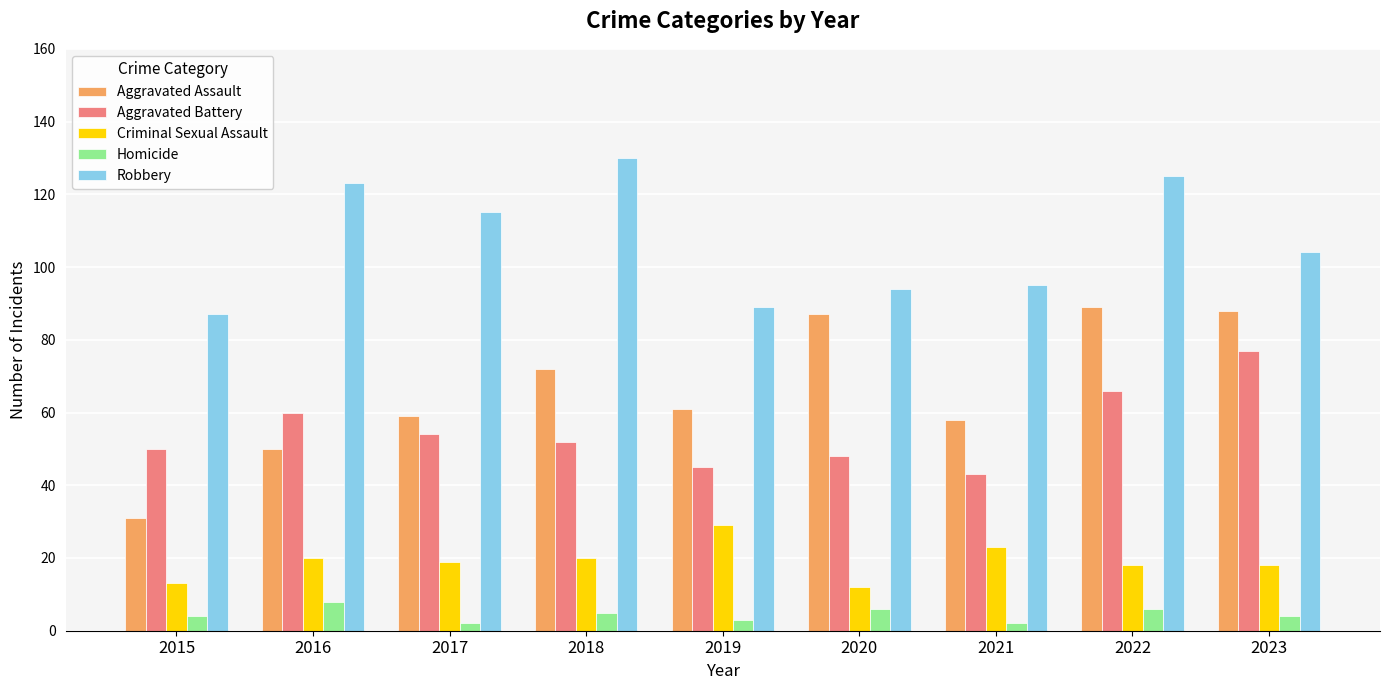

What is the value of the Aggravated Battery bar at the 7th from the left?

43